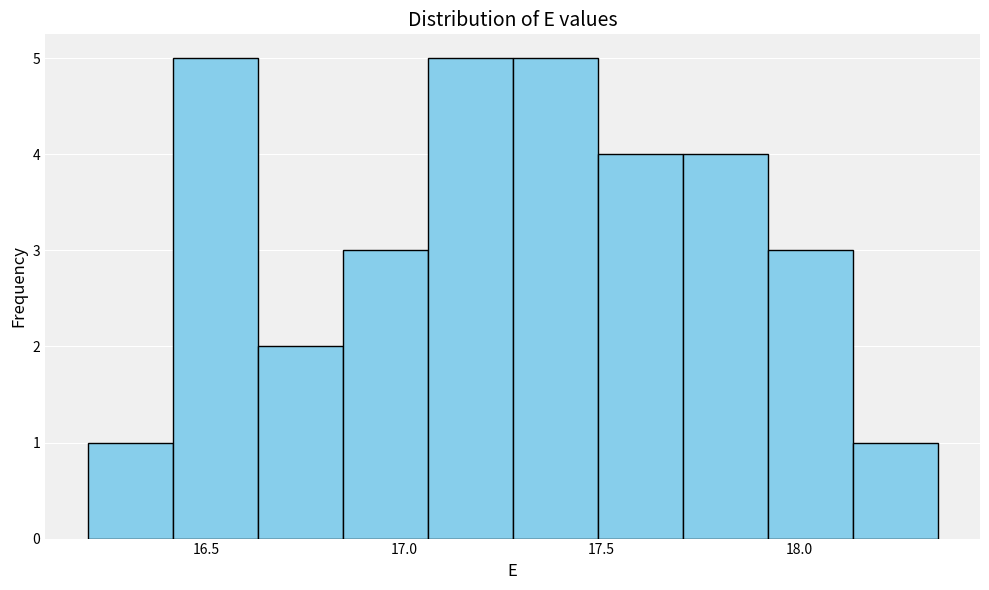

Reading left to right, list every bar in this chart as the range it spans on the x-axis followed by its height. Neither the bar edges nor the heights are printed on the chart, so give them approximately, as read against the axes.

16.200 to 16.415: 1
16.415 to 16.630: 5
16.630 to 16.845: 2
16.845 to 17.060: 3
17.060 to 17.275: 5
17.275 to 17.490: 5
17.490 to 17.705: 4
17.705 to 17.920: 4
17.920 to 18.135: 3
18.135 to 18.350: 1